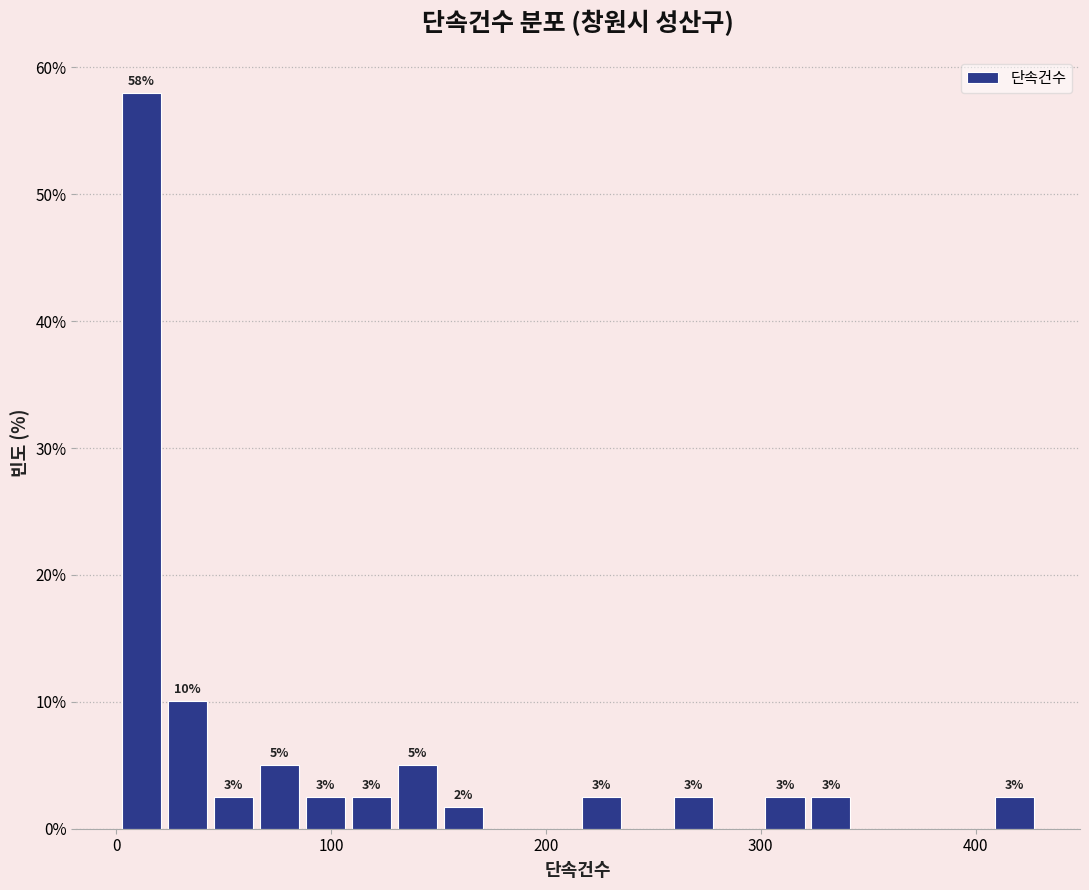

Around what value on the x-axis is the tallest bar? Give the approximate position of its centre, as read against the axis.

10